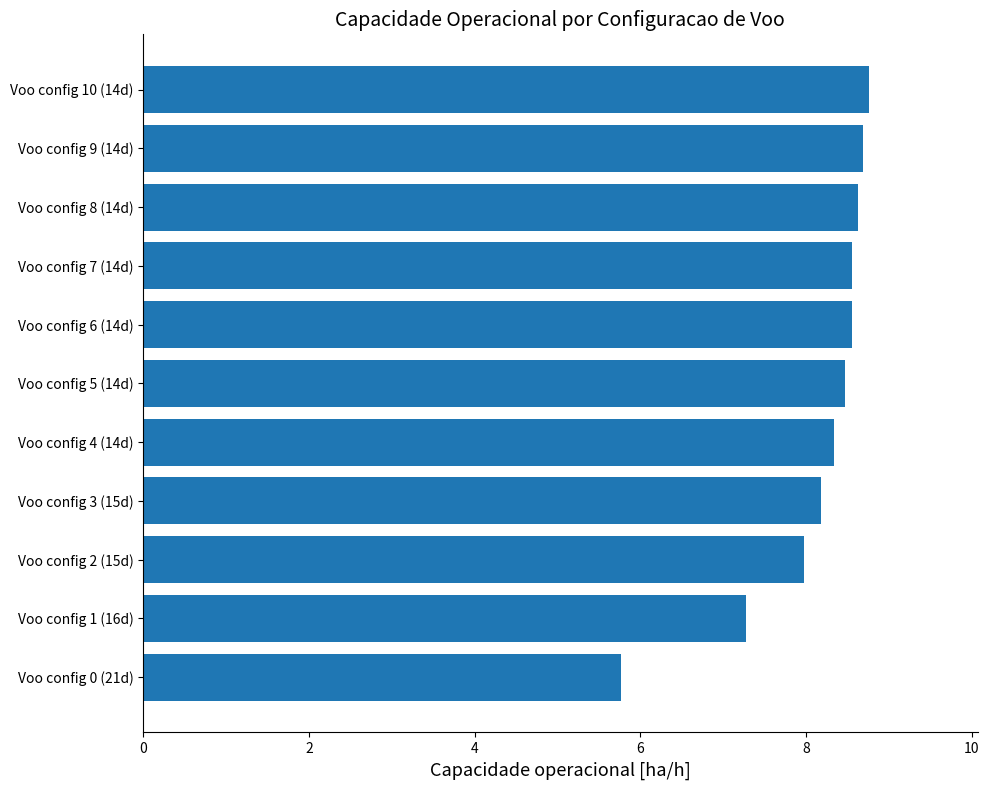

Does the chart contain stacked bars?

No